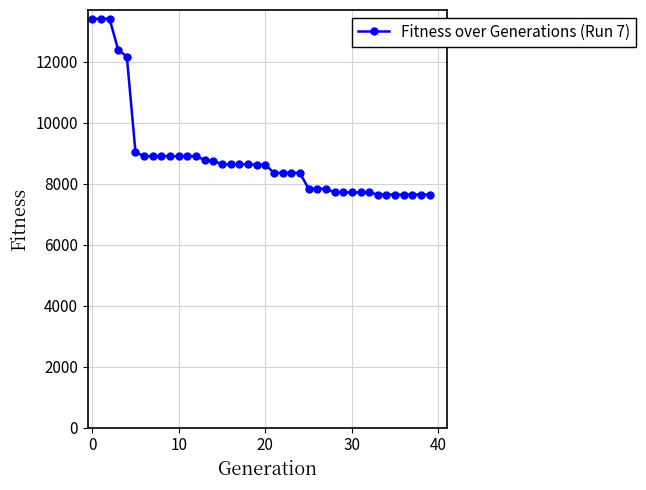

What is the value of the 15th point from the left?

8754